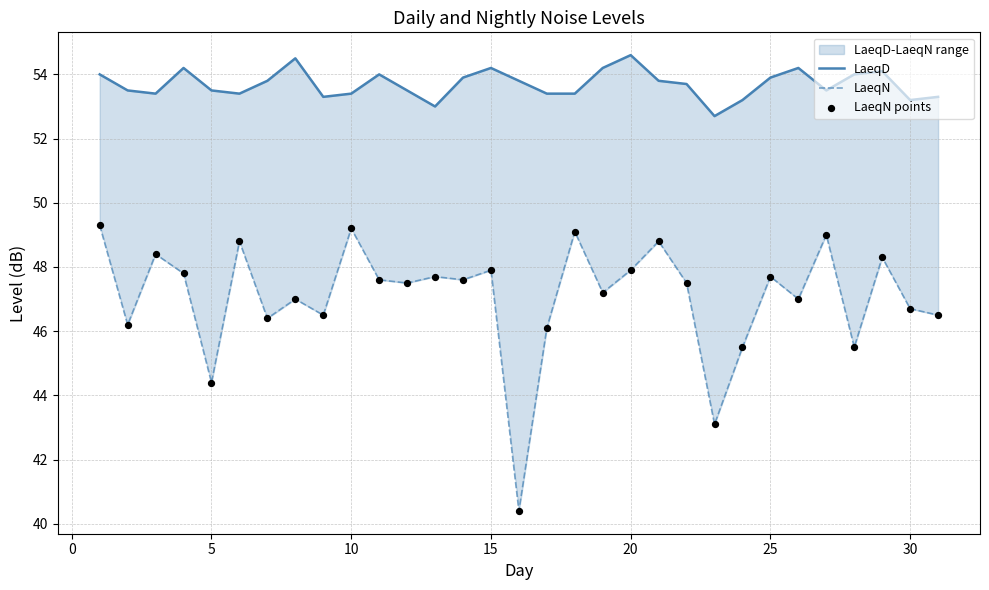

At how many categories does at least one series exceed 52?

31